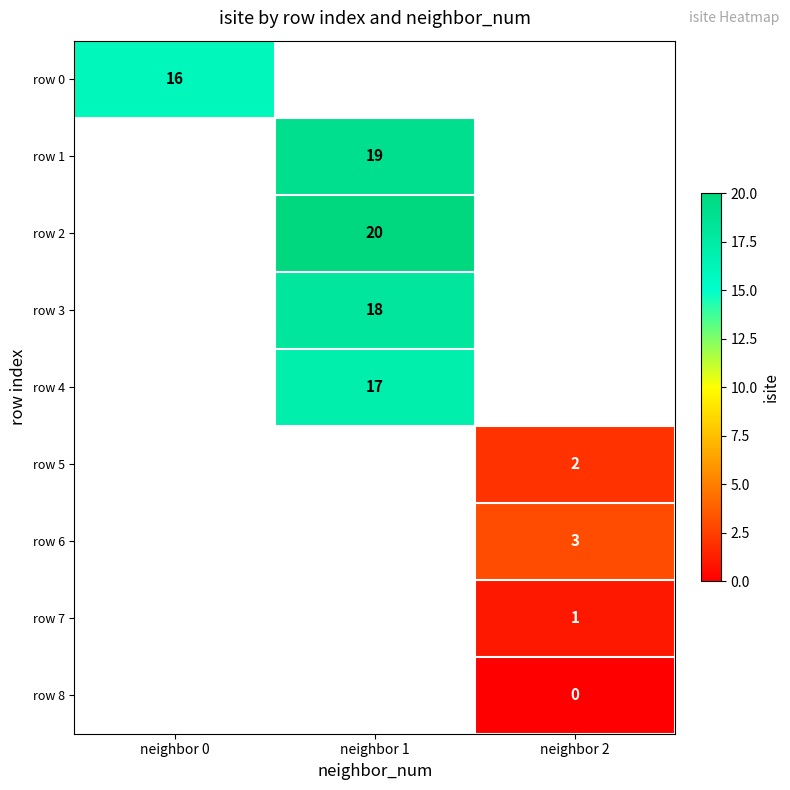

At which category does the chart reach its peak across all series?

neighbor 1